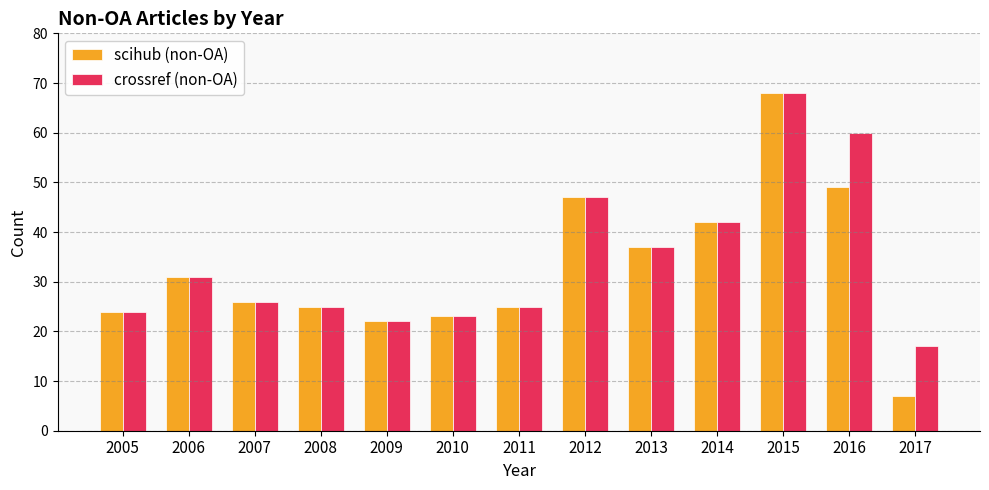

What is the value of the crossref (non-OA) bar at the 7th from the left?

25